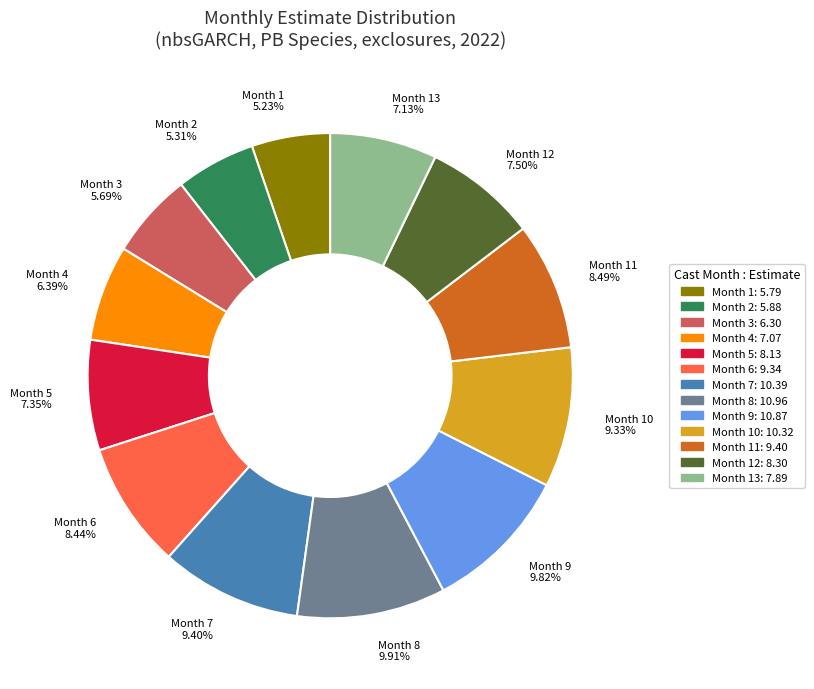

Does any single category account for the majority?

No